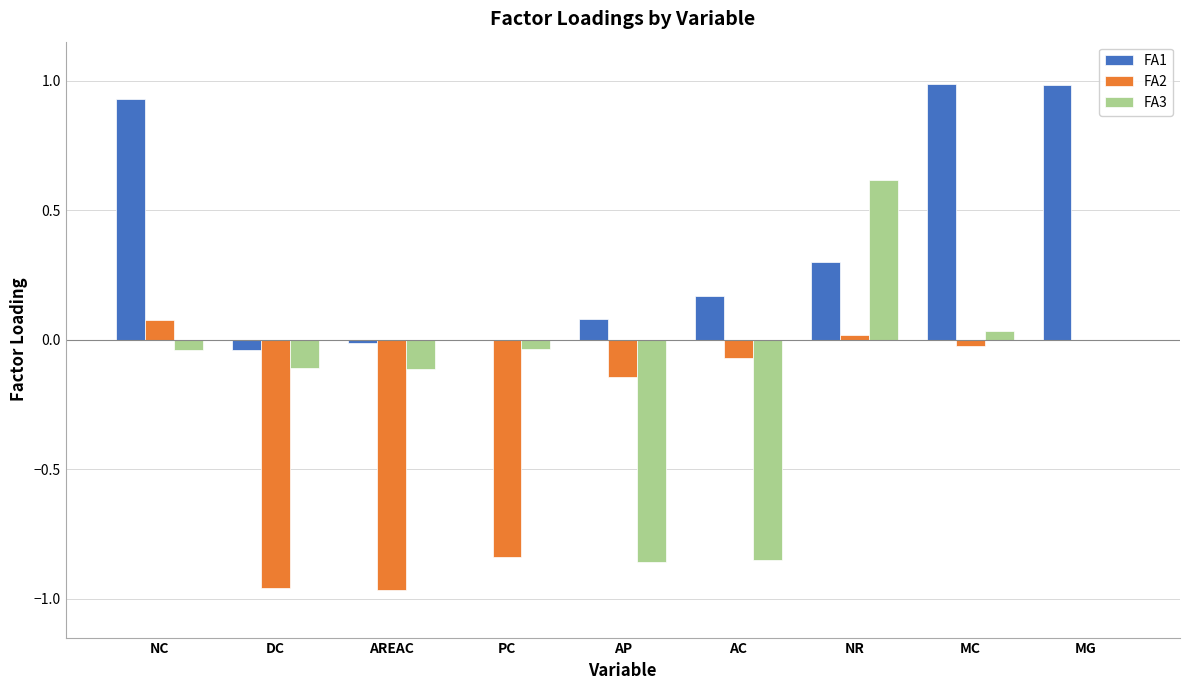

How many groups of bars are there?

9